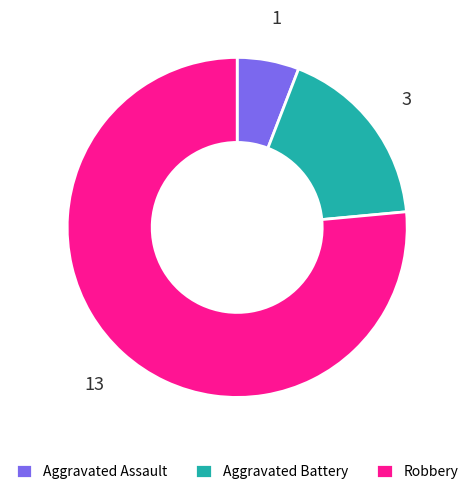

What is the smallest slice in the pie chart?

Aggravated Assault